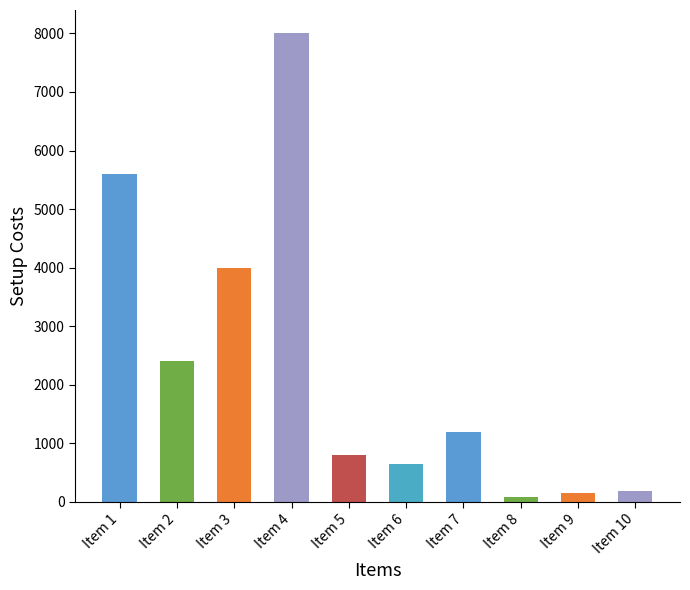

Is it true that the value at Item 2 is 4272?

False